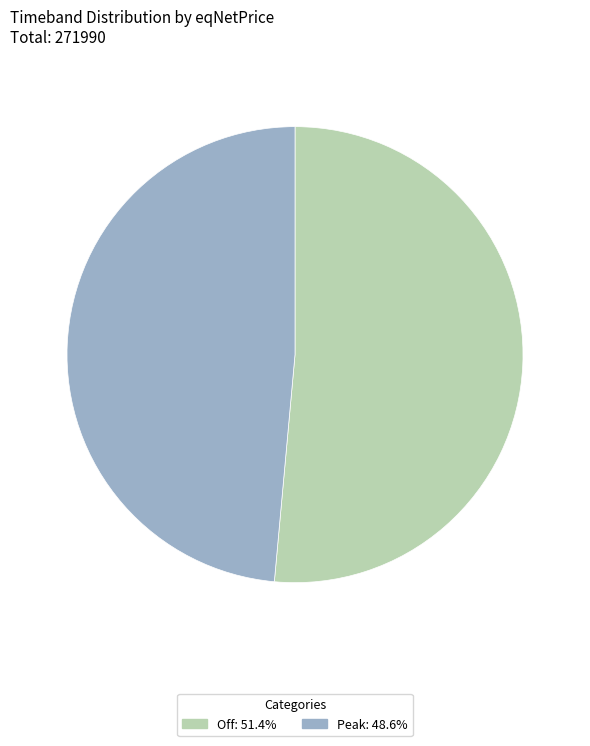

What is the largest slice in the pie chart?

Off